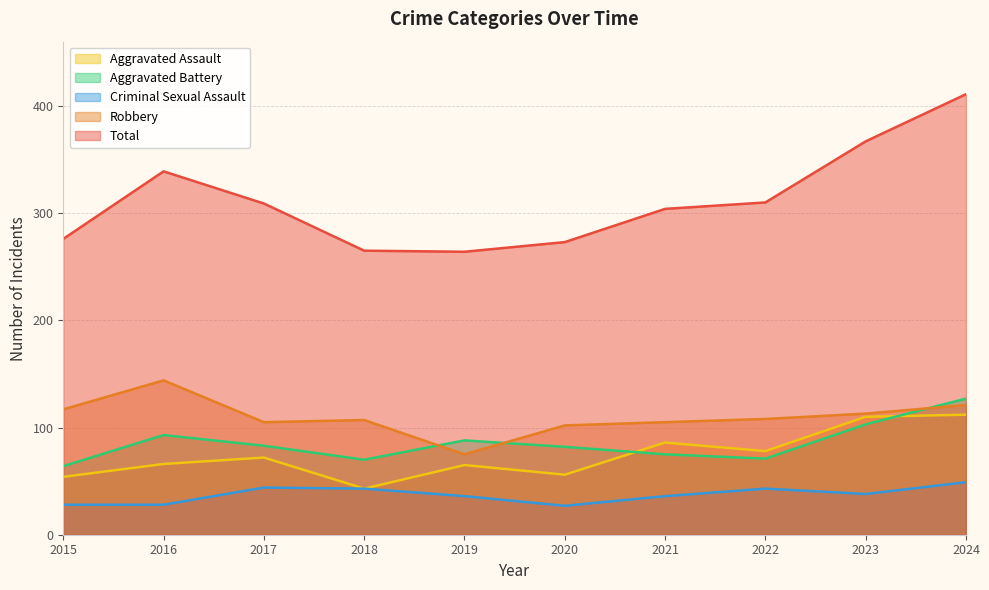

Rank the categories by Aggravated Battery value from lowest to highest.

2015, 2018, 2022, 2021, 2020, 2017, 2019, 2016, 2023, 2024